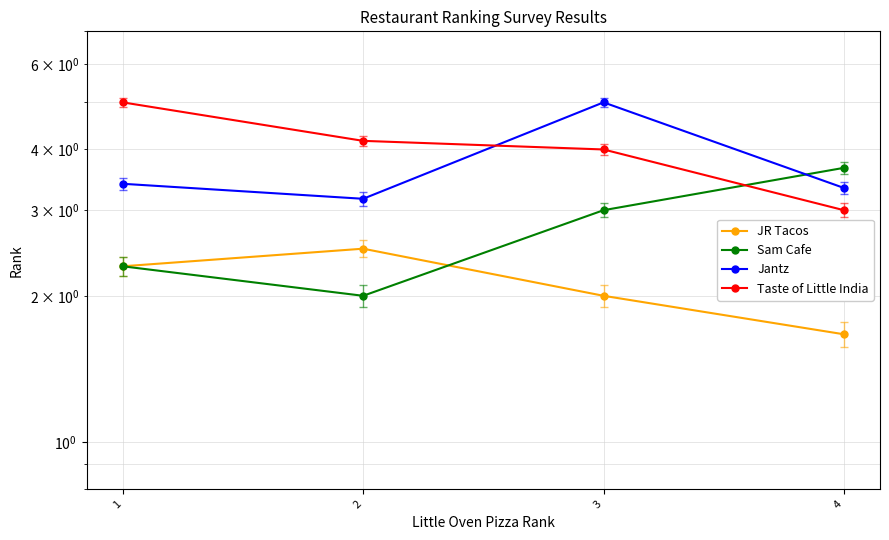

Which series has the largest total across all categories?

Taste of Little India